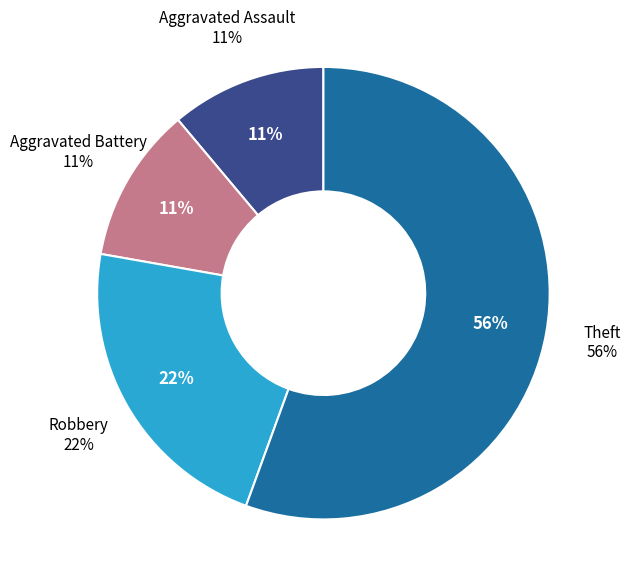

Is there any slice that represents more than half of the pie?

Yes